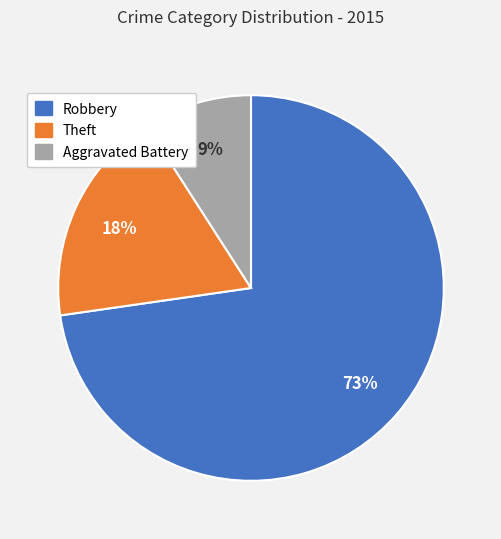

To the nearest percent, what is the average slice percentage?

33%